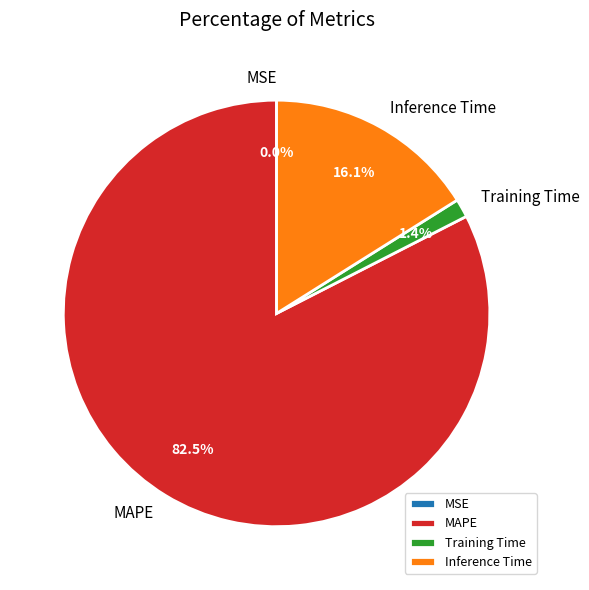

Combined, what portion of the pie is Inference Time and MAPE?

98.6%